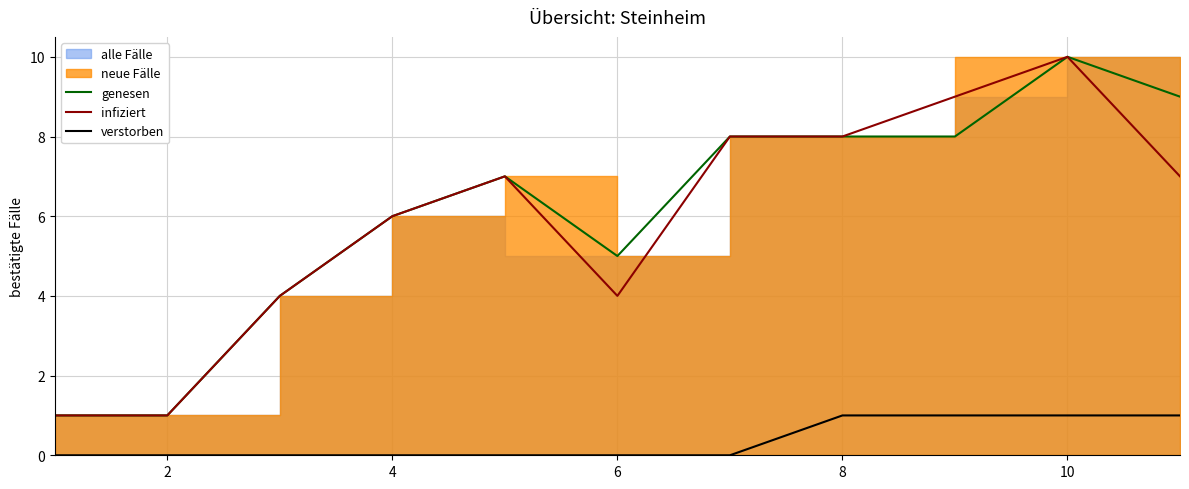

True or false: genesen has more than 0 points higher than both neighbors.

True